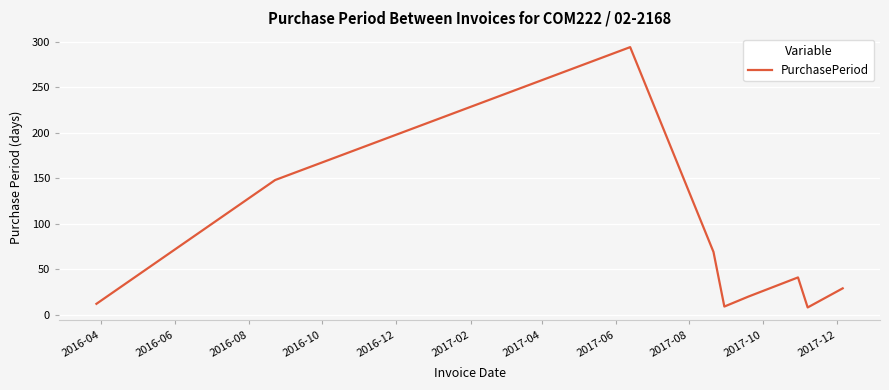

What is the smallest value displayed?

8